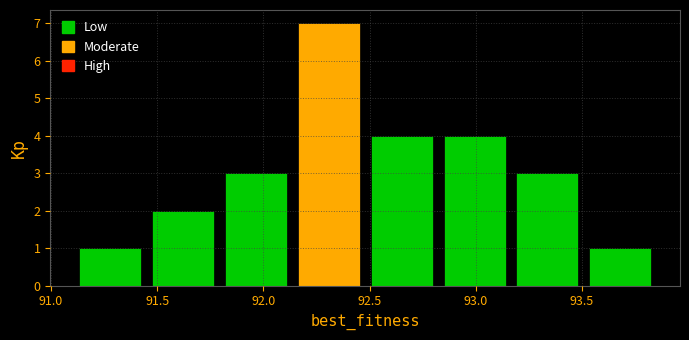

Reading left to right, transcribe this chart: for each bar, give the range it covers on the x-axis and its height. Neither the bar edges nor the heights are printed on the chart, so give them approximately, as read against the axes.

91.10 to 91.45: 1
91.45 to 91.80: 2
91.80 to 92.15: 3
92.15 to 92.50: 7
92.50 to 92.80: 4
92.80 to 93.15: 4
93.15 to 93.50: 3
93.50 to 93.85: 1